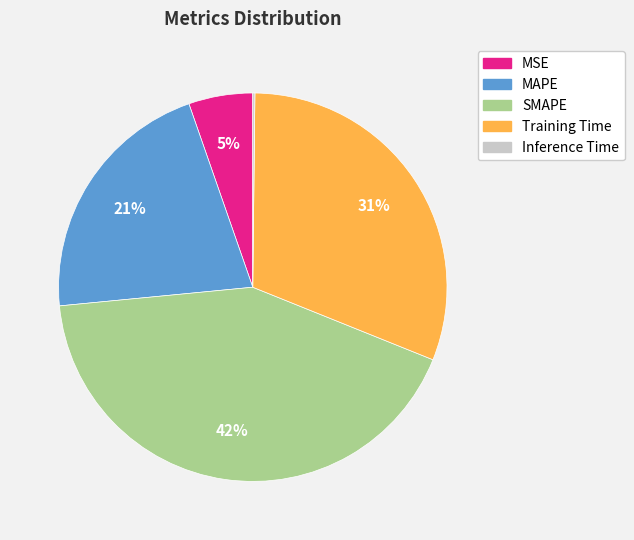

Combined, do MSE and SMAPE account for over 50%?

No